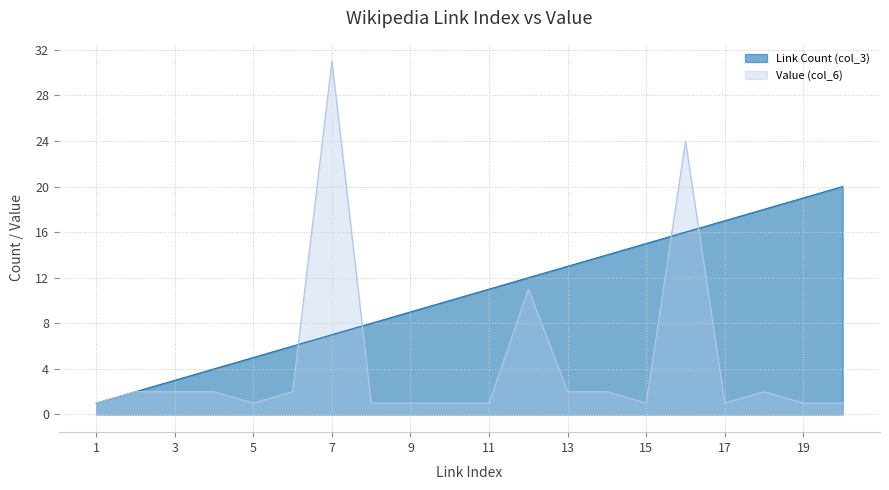

Reading left to right, extract all data points from this chart.

Link Count (col_3): 1=1	2=2	3=3	4=4	5=5	6=6	7=7	8=8	9=9	10=10	11=11	12=12	13=13	14=14	15=15	16=16	17=17	18=18	19=19	20=20
Value (col_6): 1=1	2=2	3=2	4=2	5=1	6=2	7=31	8=1	9=1	10=1	11=1	12=11	13=2	14=2	15=1	16=24	17=1	18=2	19=1	20=1